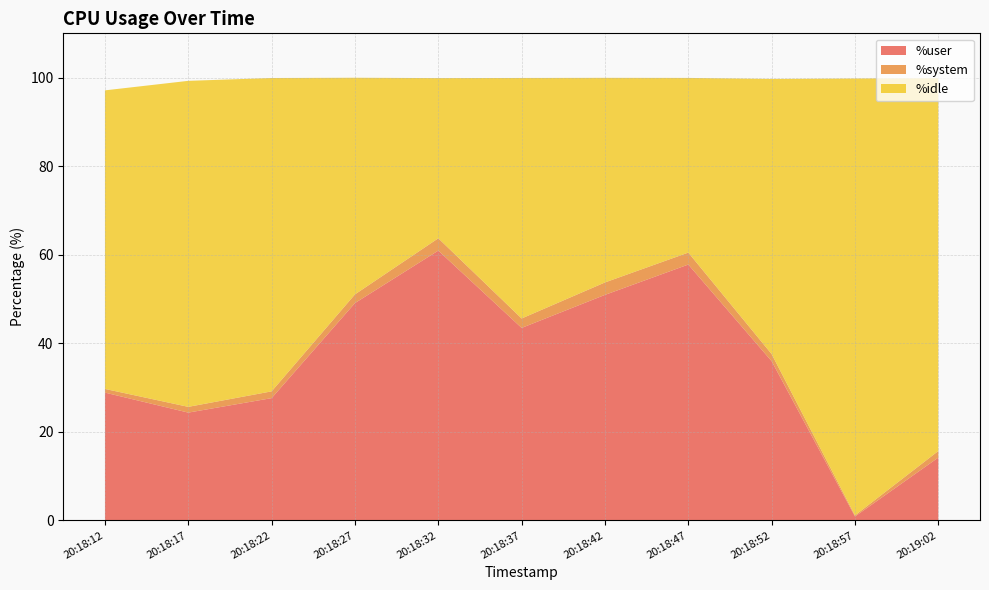

Reading left to right, transcribe all the data shown in this chart.

%user: 28.9	24.3	27.6	49.1	60.9	43.5	50.9	57.8	36.0	0.9	14.2
%system: 0.8	1.3	1.5	2.0	2.8	2.1	2.8	2.7	1.6	0.2	1.5
%idle: 67.4	73.6	70.8	48.9	36.2	54.3	46.2	39.5	62.1	98.7	84.2